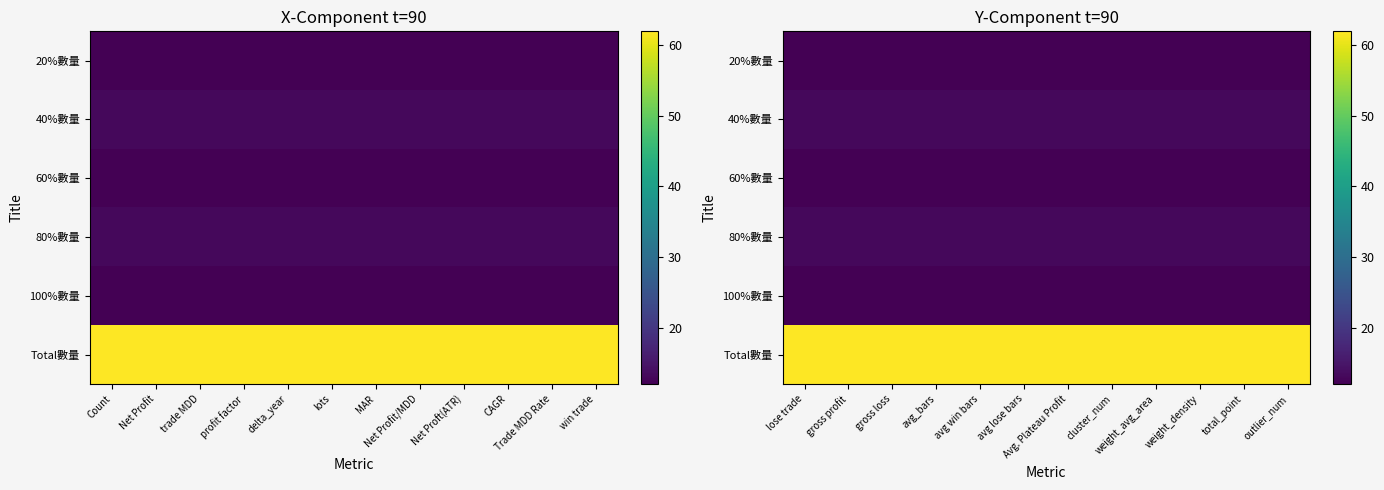

Which series has the largest total across all categories?

Total數量